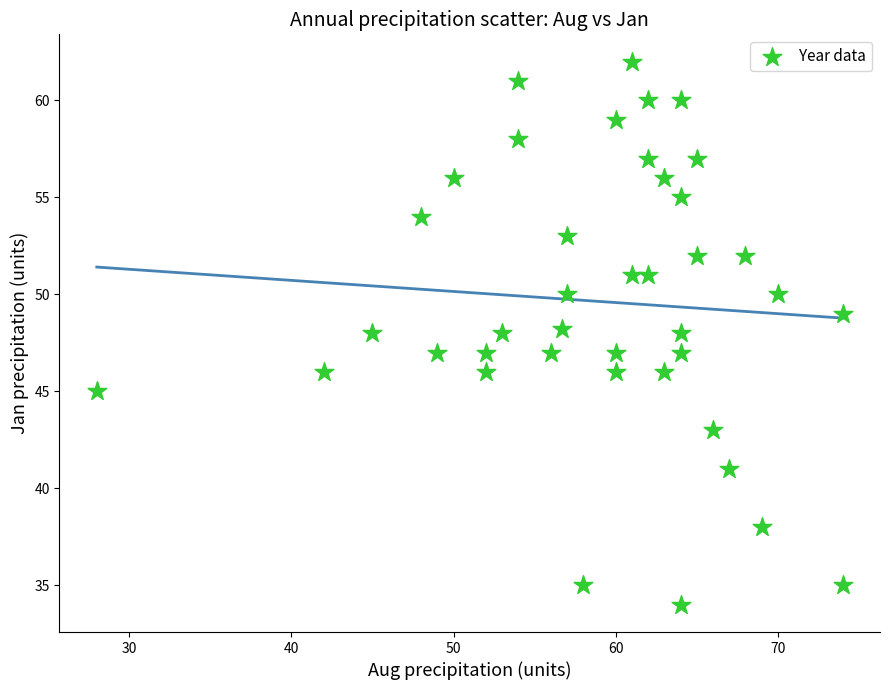

What is the range of Y values (max minus min)?

28.0